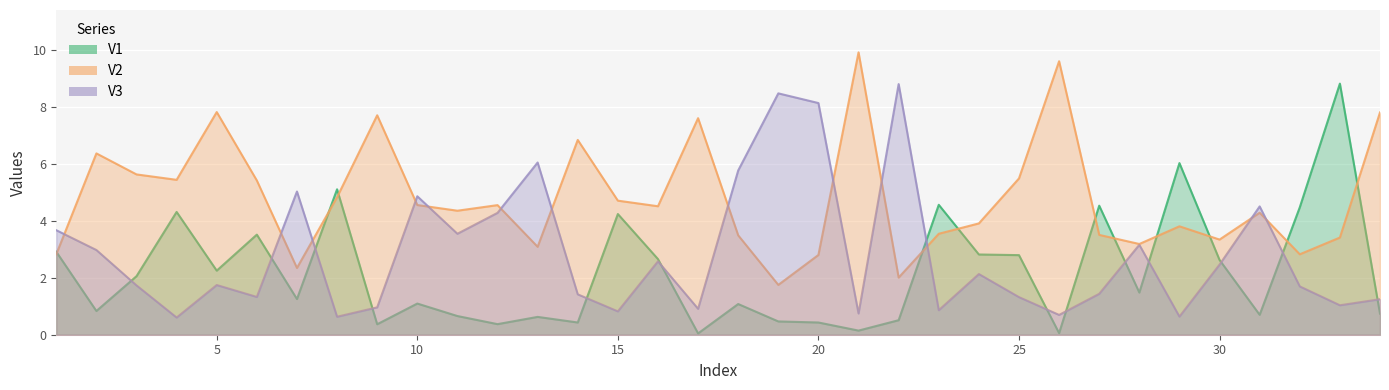

Reading left to right, extract all data points from this chart.

V1: 1=2.9	2=0.8	3=2.1	4=4.3	5=2.2	6=3.5	7=1.3	8=5.1	9=0.4	10=1.1	11=0.7	12=0.4	13=0.6	14=0.4	15=4.2	16=2.7	17=0.0	18=1.1	19=0.5	20=0.4	21=0.1	22=0.5	23=4.6	24=2.8	25=2.8	26=0.1	27=4.5	28=1.5	29=6.0	30=2.6	31=0.7	32=4.5	33=8.8	34=0.7
V2: 1=2.8	2=6.4	3=5.6	4=5.4	5=7.8	6=5.4	7=2.3	8=4.8	9=7.7	10=4.6	11=4.4	12=4.5	13=3.1	14=6.8	15=4.7	16=4.5	17=7.6	18=3.5	19=1.7	20=2.8	21=9.9	22=2.0	23=3.5	24=3.9	25=5.5	26=9.6	27=3.5	28=3.2	29=3.8	30=3.3	31=4.3	32=2.8	33=3.4	34=7.8
V3: 1=3.7	2=3.0	3=1.7	4=0.6	5=1.7	6=1.3	7=5.0	8=0.6	9=1.0	10=4.9	11=3.5	12=4.3	13=6.0	14=1.4	15=0.8	16=2.6	17=0.9	18=5.8	19=8.5	20=8.1	21=0.7	22=8.8	23=0.9	24=2.1	25=1.3	26=0.7	27=1.4	28=3.2	29=0.6	30=2.5	31=4.5	32=1.7	33=1.0	34=1.2